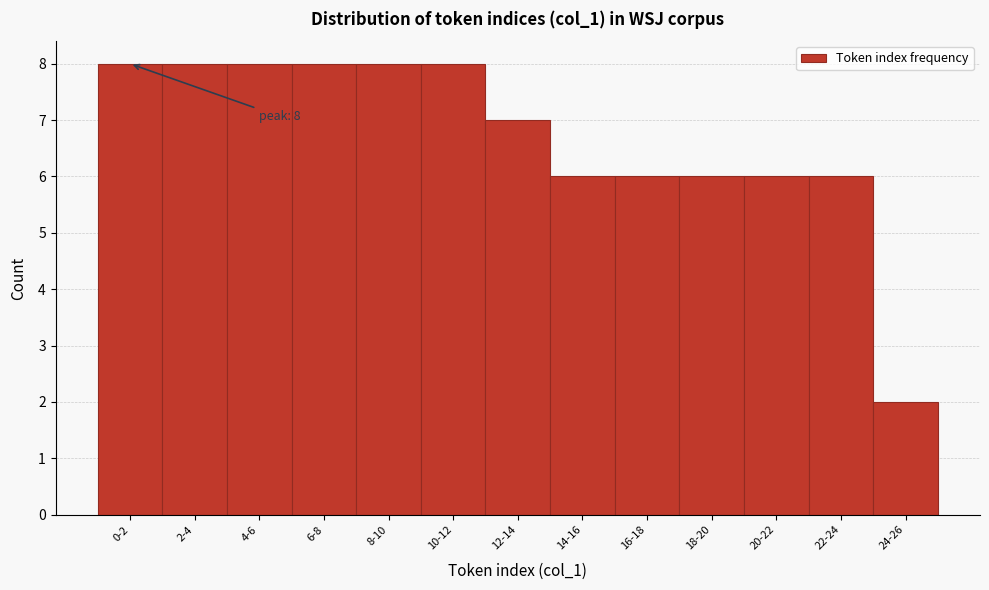

Reading left to right, list all the values displayed in this chart.

0-2=8	2-4=8	4-6=8	6-8=8	8-10=8	10-12=8	12-14=7	14-16=6	16-18=6	18-20=6	20-22=6	22-24=6	24-26=2